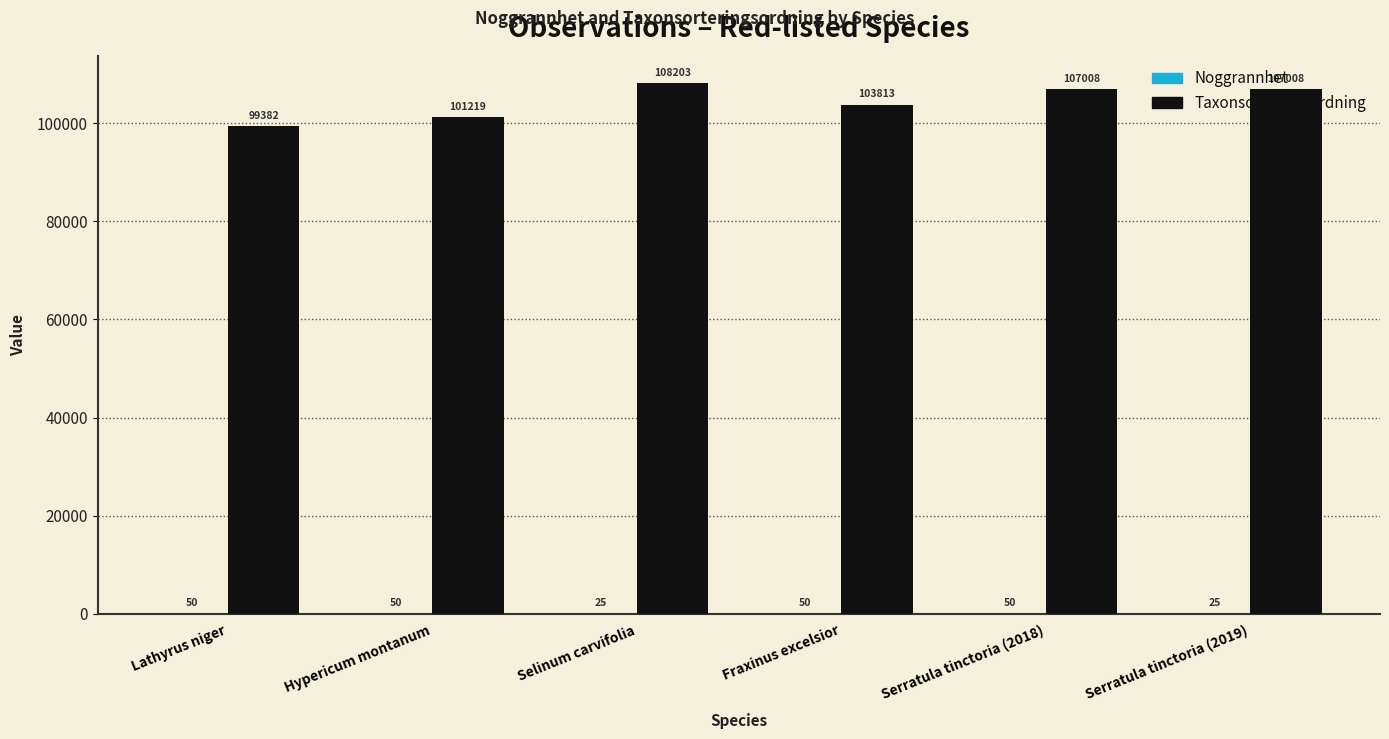

What is the greatest value displayed?

108203